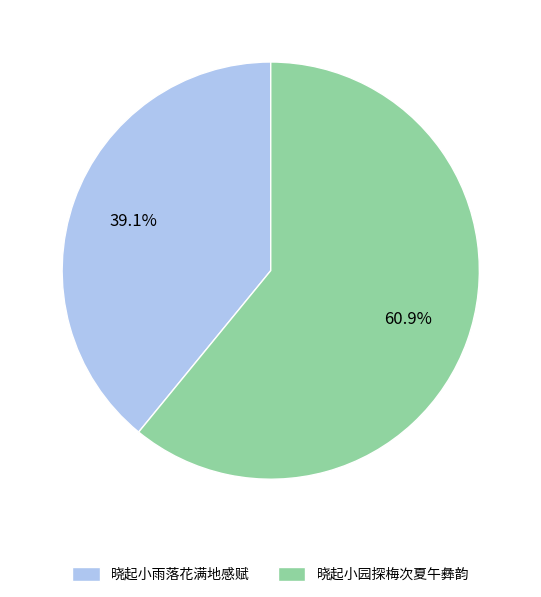

To the nearest percent, what portion does 晓起小雨落花满地感赋 represent?

39%